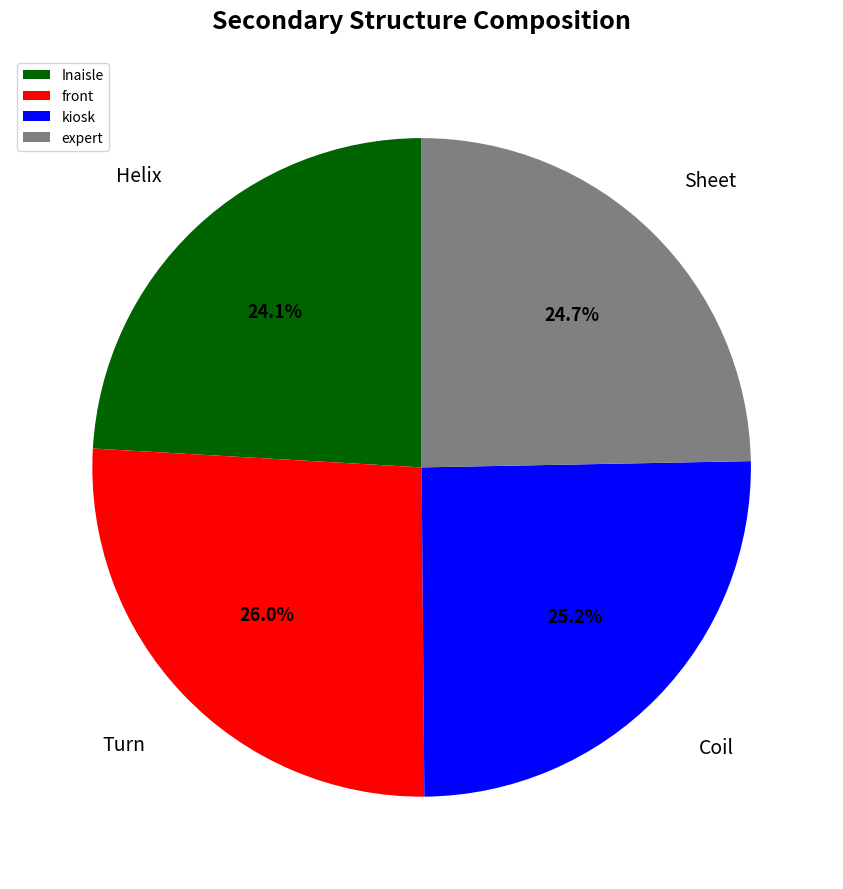

Combined, do expert and Inaisle account for over 50%?

No